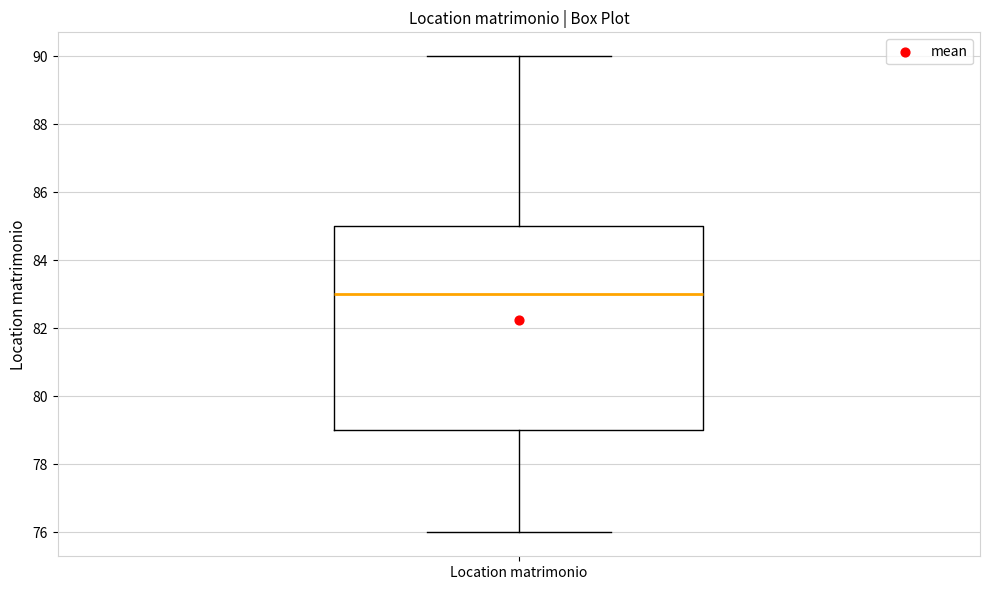

Where does the lower whisker of the box for Location matrimonio end on the y-axis? The values are not printed on the chart, so give them approximately, as read against the axis.

76